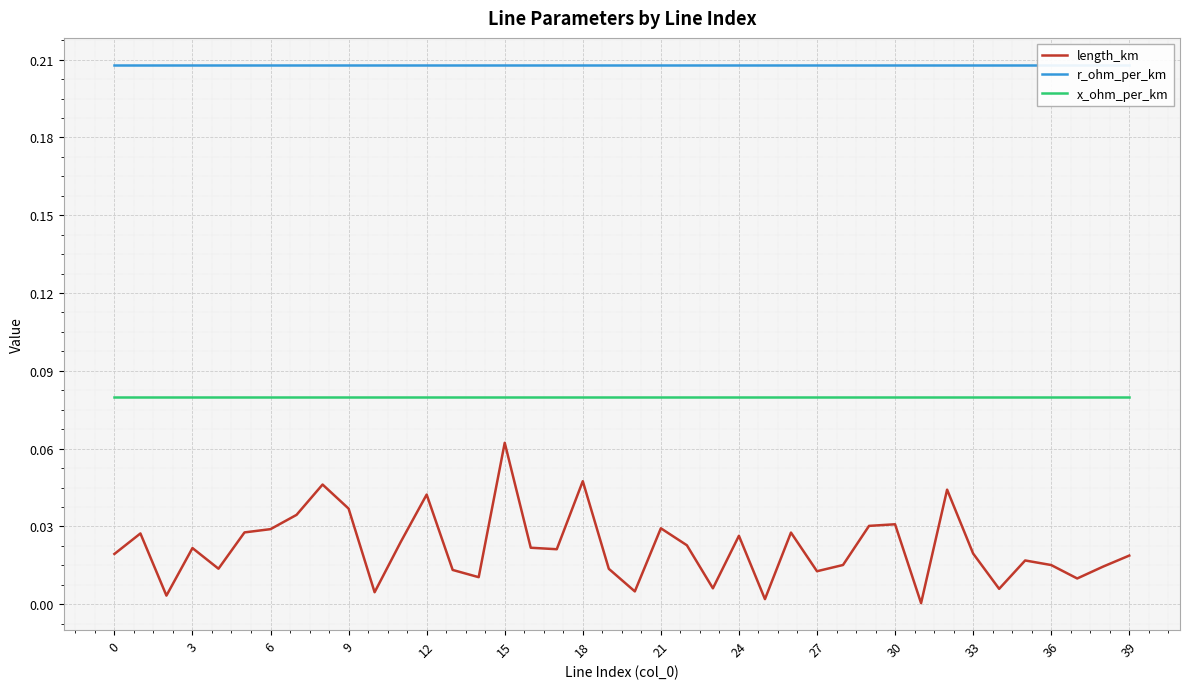

True or false: length_km and x_ohm_per_km cross at least once.

False